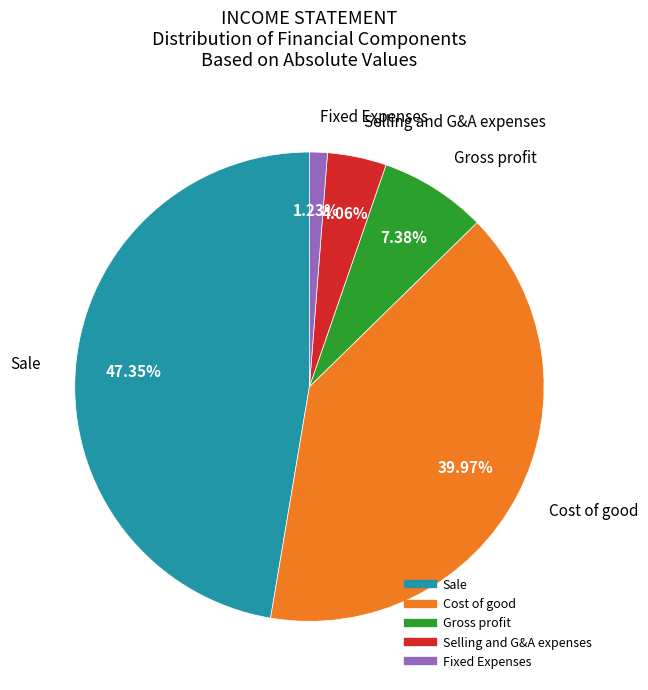

Is there any slice that represents more than half of the pie?

No